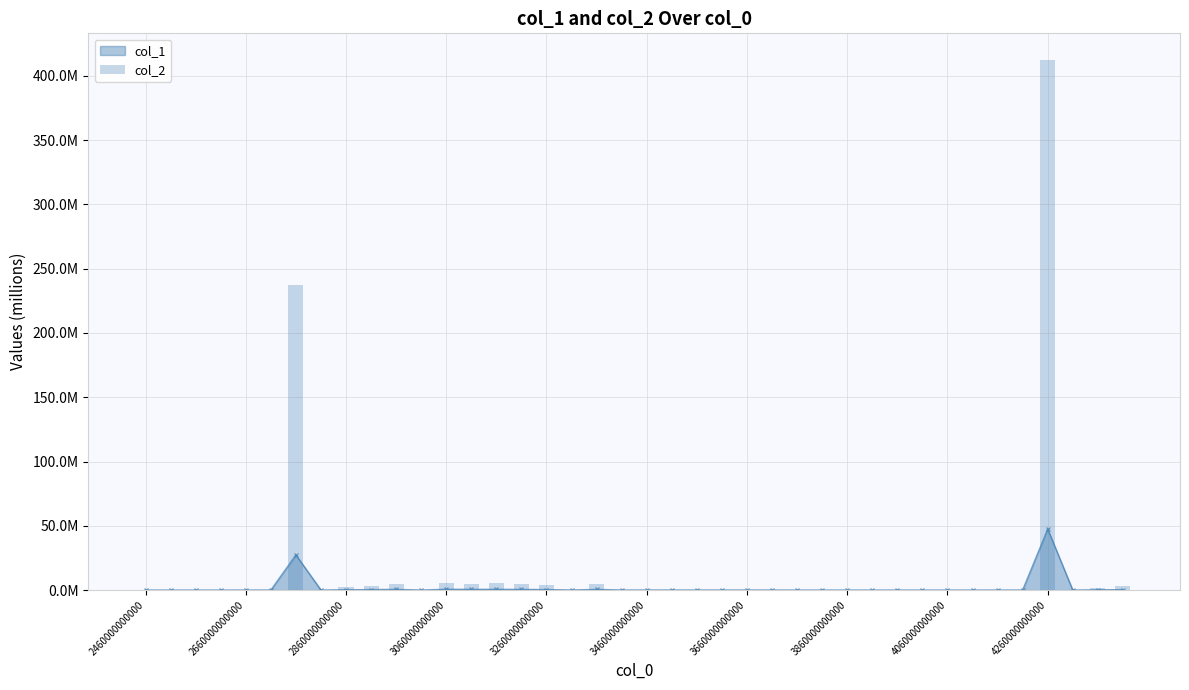

Reading left to right, what are all the values shown in this chart?

0.0	0.0	0.0	0.0	0.2	0.2	237.5	0.1	2.2	3.3	4.9	0.0	5.7	4.9	5.3	4.5	3.7	0.3	4.7	0.3	0.4	0.4	0.4	0.4	0.4	0.3	0.1	0.0	0.0	0.0	0.0	0.0	0.0	0.0	0.2	0.2	412.4	0.0	1.6	3.2